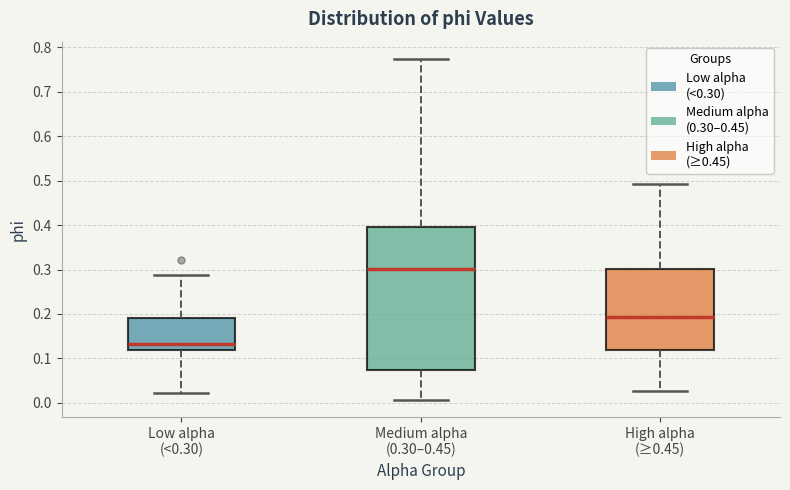

Where does the upper whisker of the box for High alpha (≥0.45) end on the y-axis? The values are not printed on the chart, so give them approximately, as read against the axis.

0.49